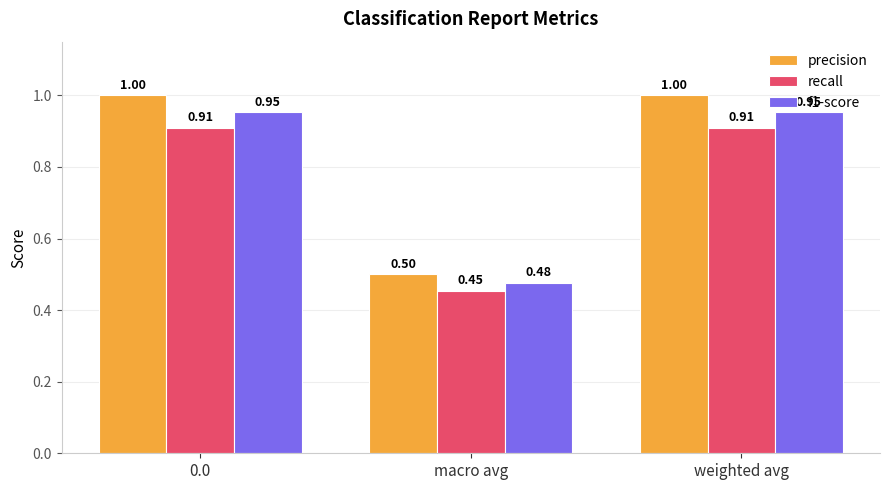

What is the average value of the precision series?

0.8